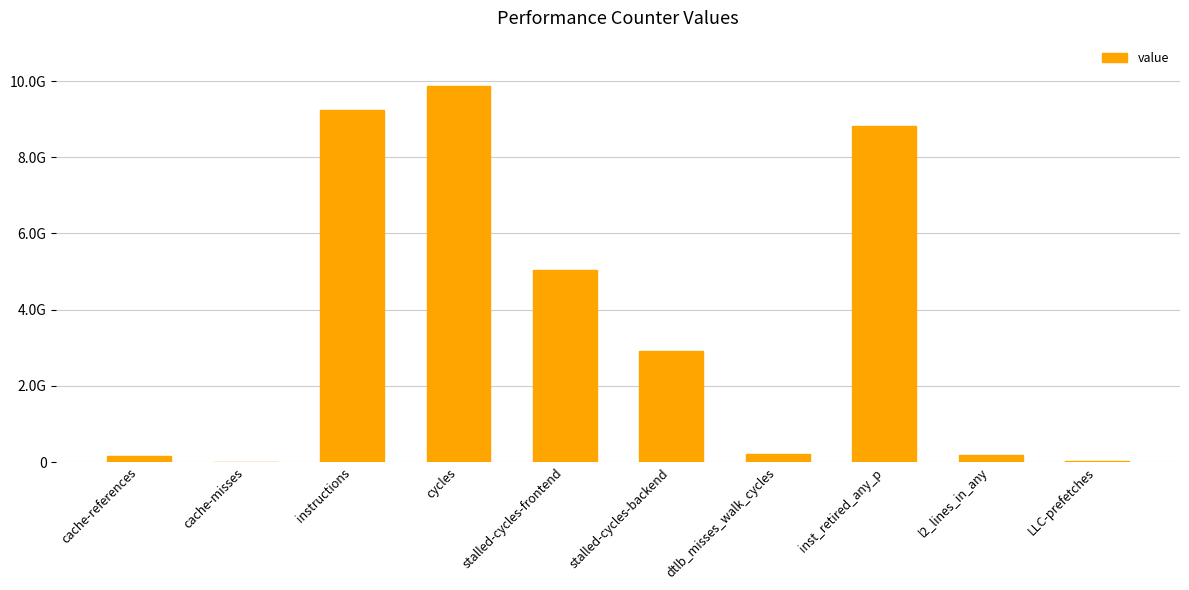

Reading right to left, transcribe all the data shown in this chart.

LLC-prefetches=18343593	l2_lines_in_any=175316365	inst_retired_any_p=8821982647	dtlb_misses_walk_cycles=204985517	stalled-cycles-backend=2919995814	stalled-cycles-frontend=5028914376	cycles=9874085259	instructions=9244752604	cache-misses=9941838	cache-references=150469255